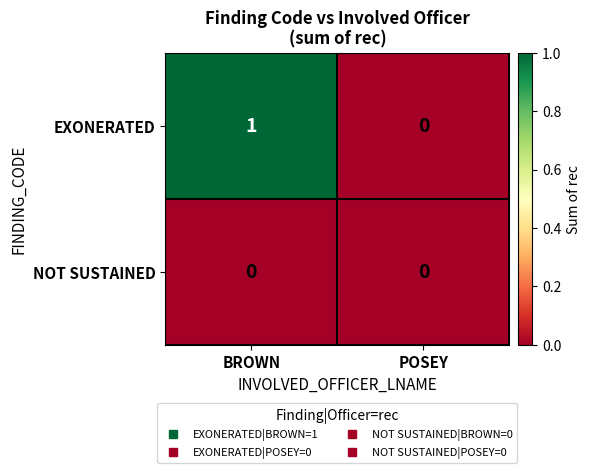

Rank the series at BROWN from highest to lowest value.

EXONERATED, NOT SUSTAINED